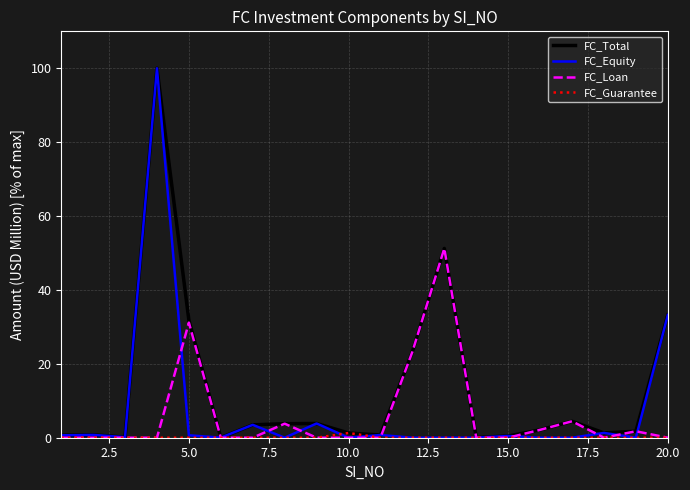

What is the greatest value displayed?

100.0